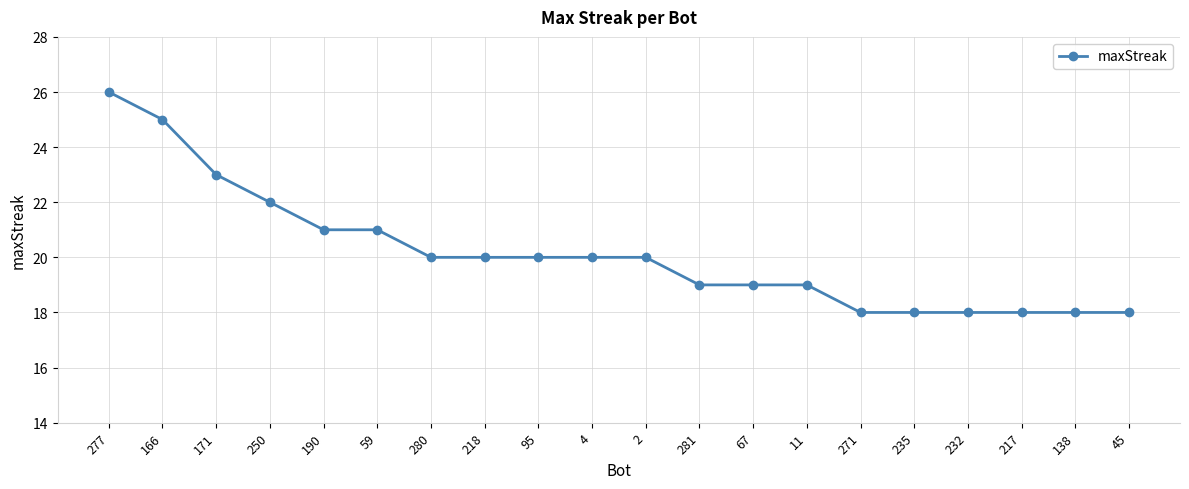

How many data points are less than 20?

9